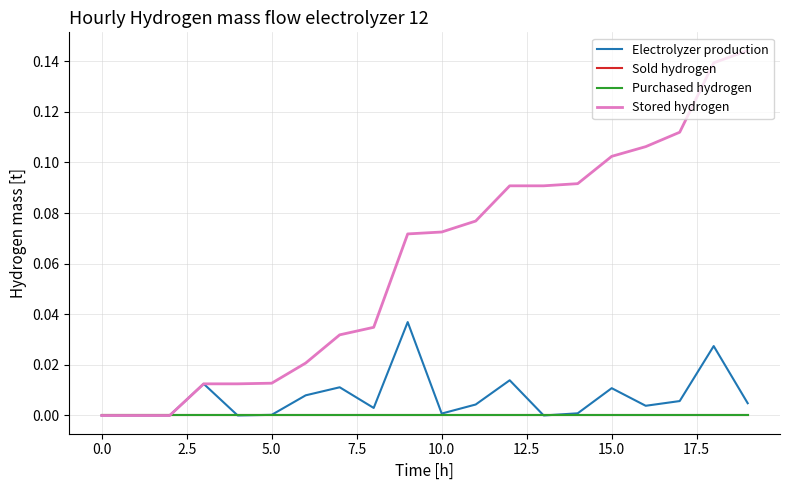

Does the chart have visible grid lines?

Yes